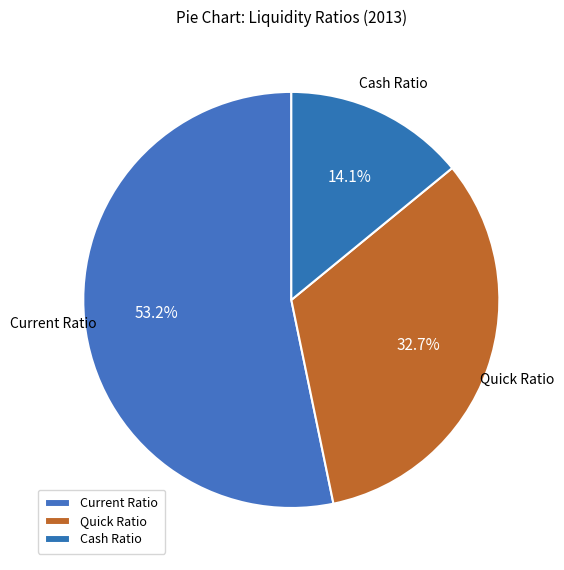

Which has a higher value, Quick Ratio or Current Ratio?

Current Ratio